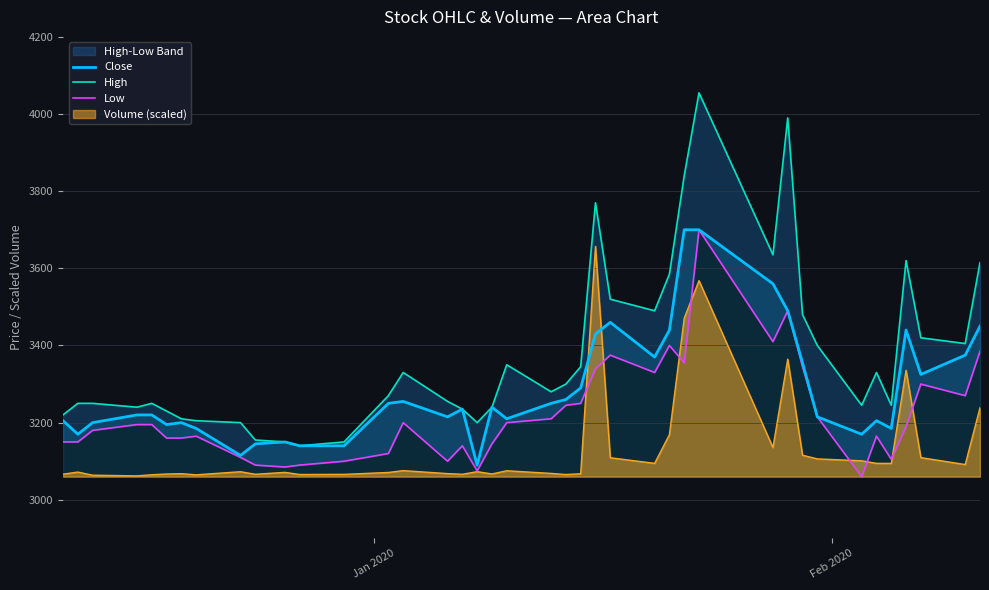

What is the smallest value displayed?

3060